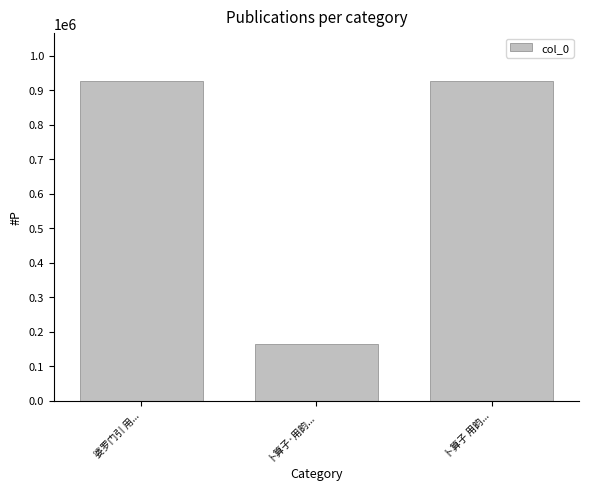

What is the label of the 3rd bar from the left?

卜算子 用韵...